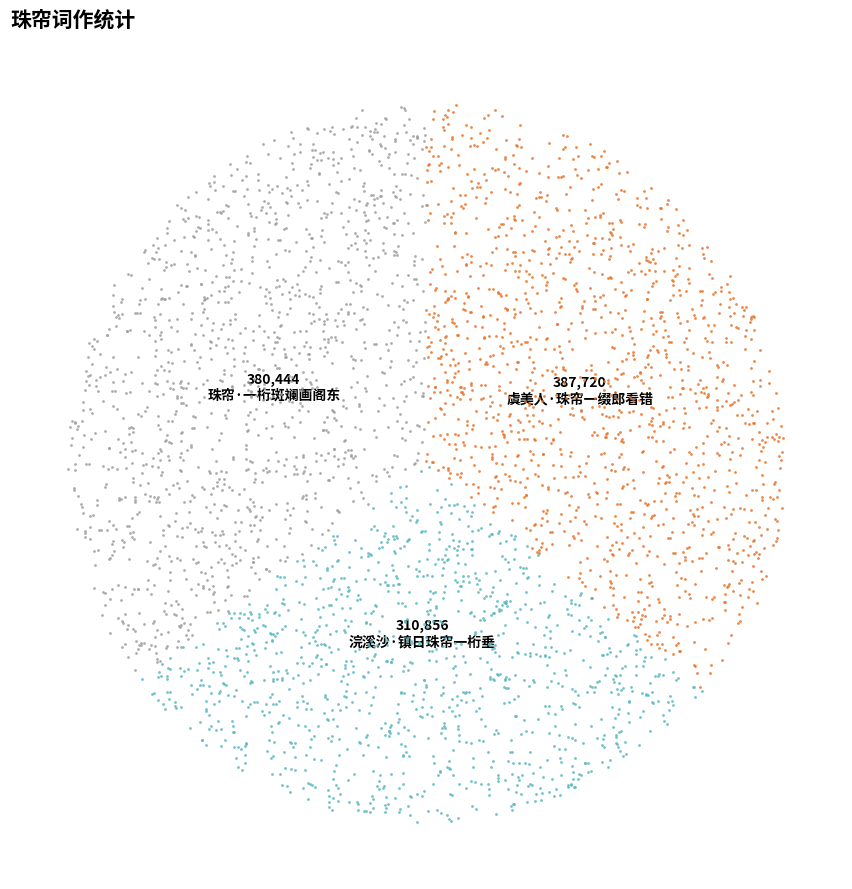

To the nearest percent, what is the difference between the largest and smallest slice percentages?

7%